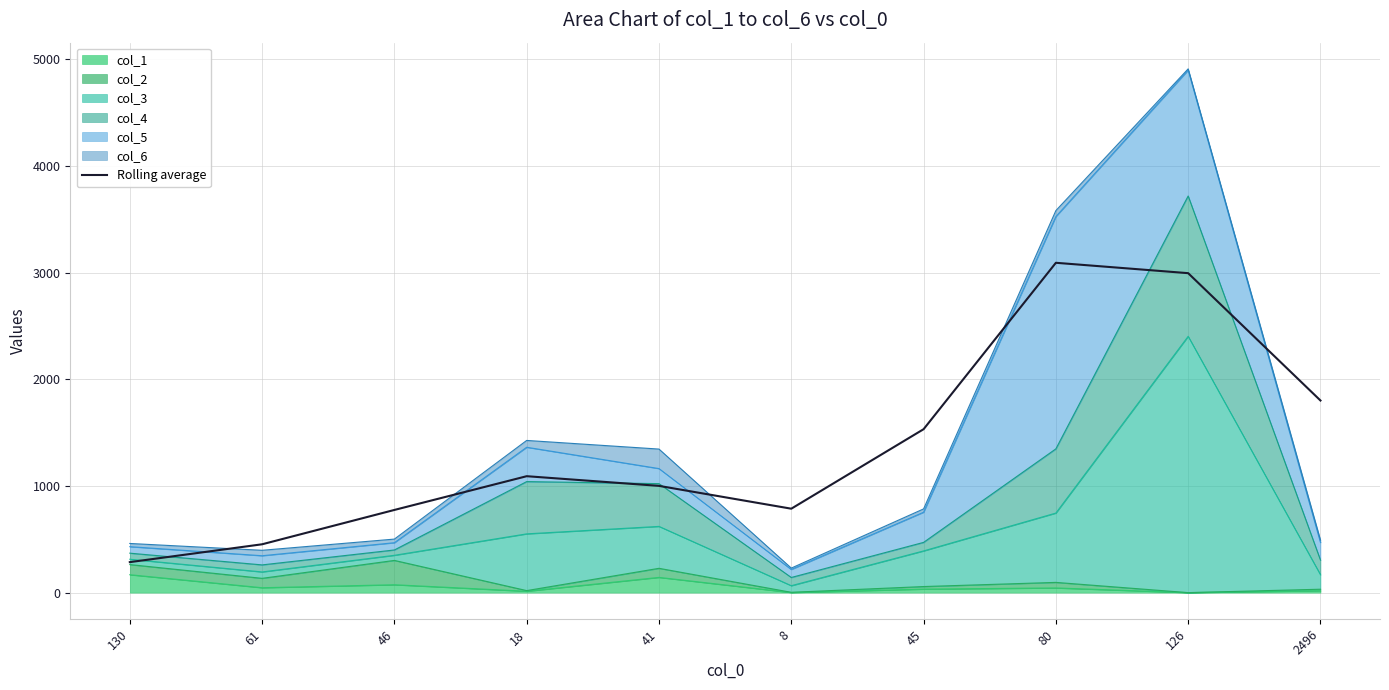

What is the average value?

1381.6